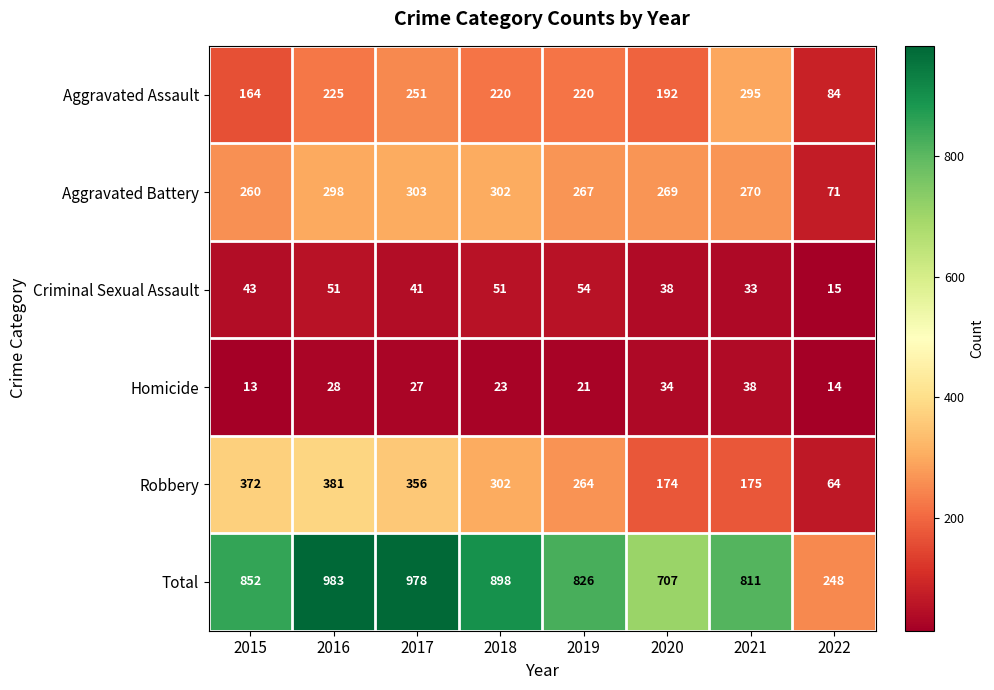

What is the difference between the highest and lowest values at 2017?

951